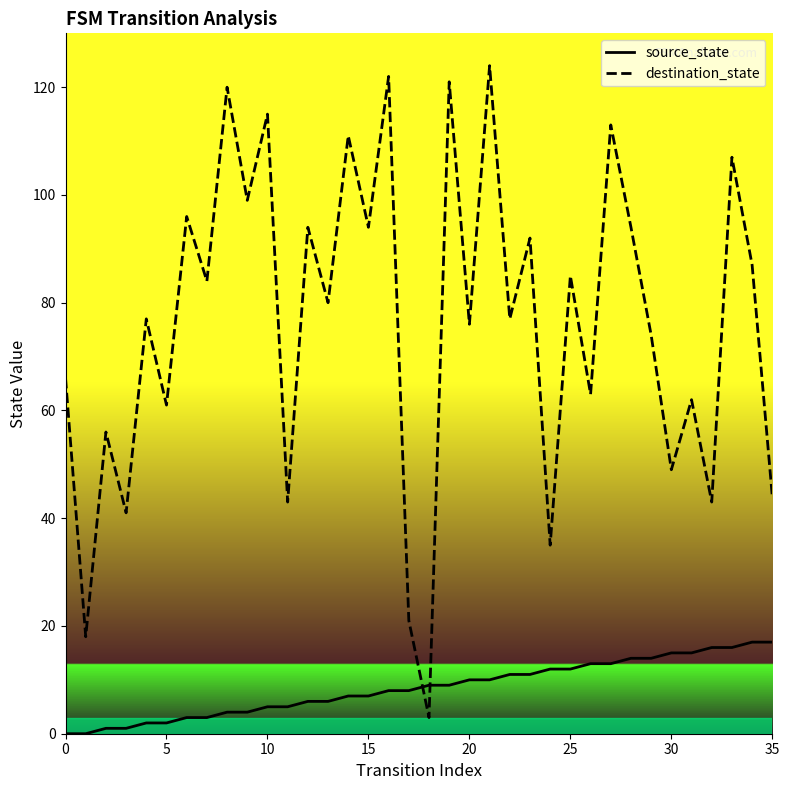

List the series in order of their overall mean, highest first.

destination_state, source_state